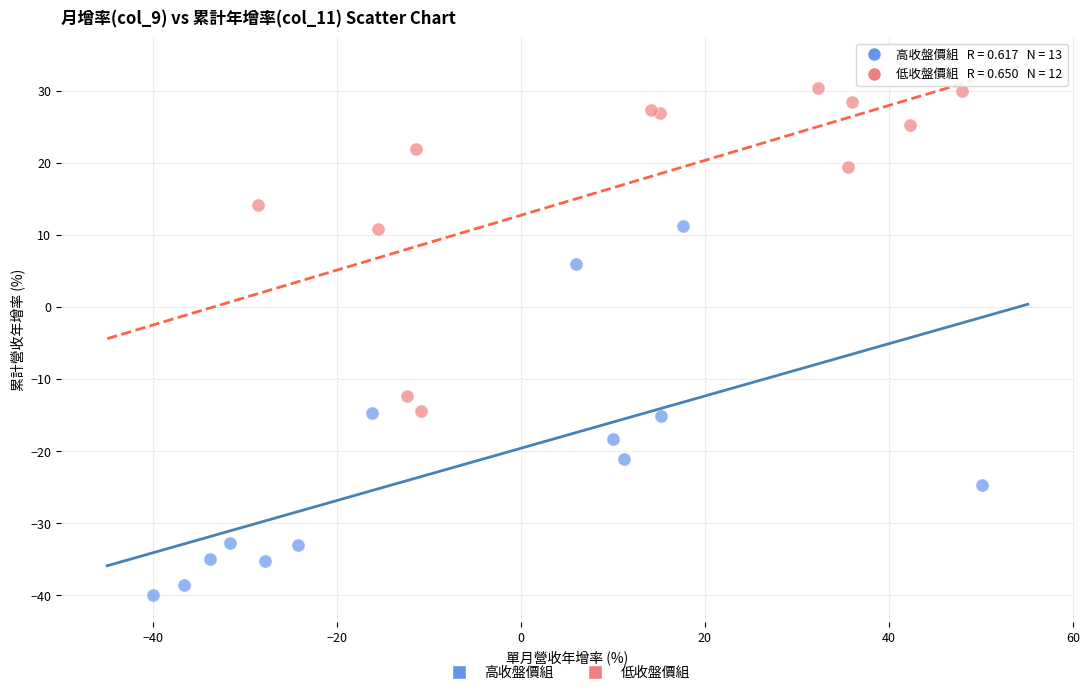

Which series has the widest spread of Y values?

高收盤價組